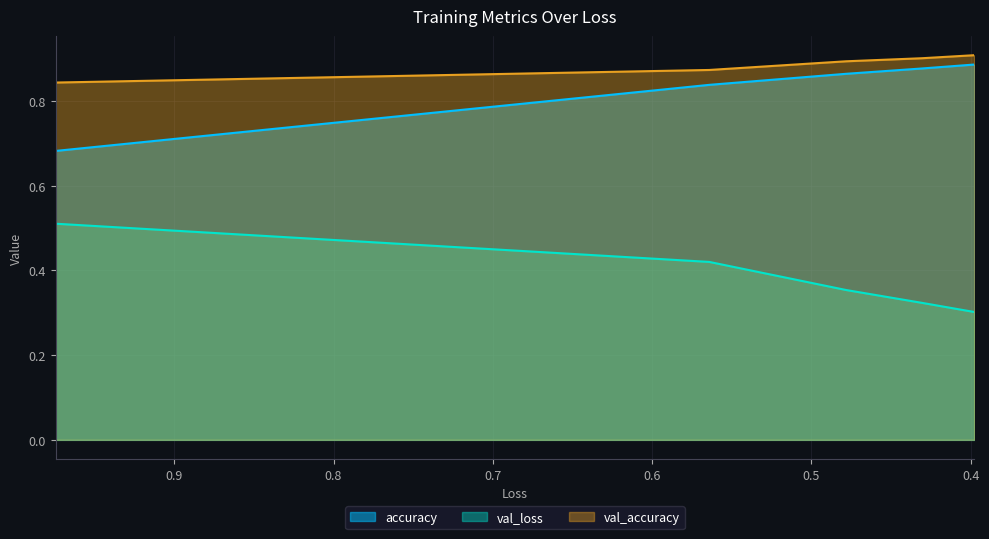

Which series changed the most between 0.5 and 0.7?

val_loss